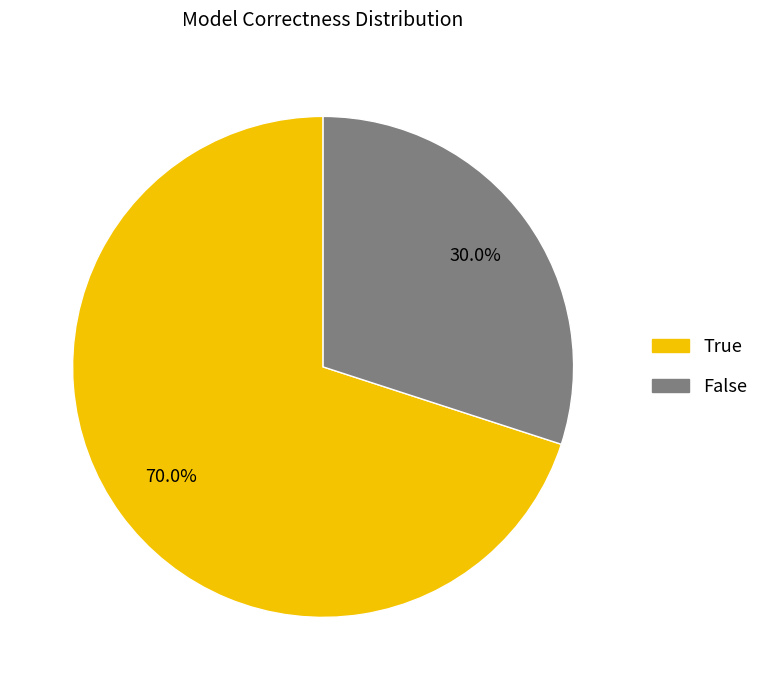

Does True account for over 50% of the chart?

Yes